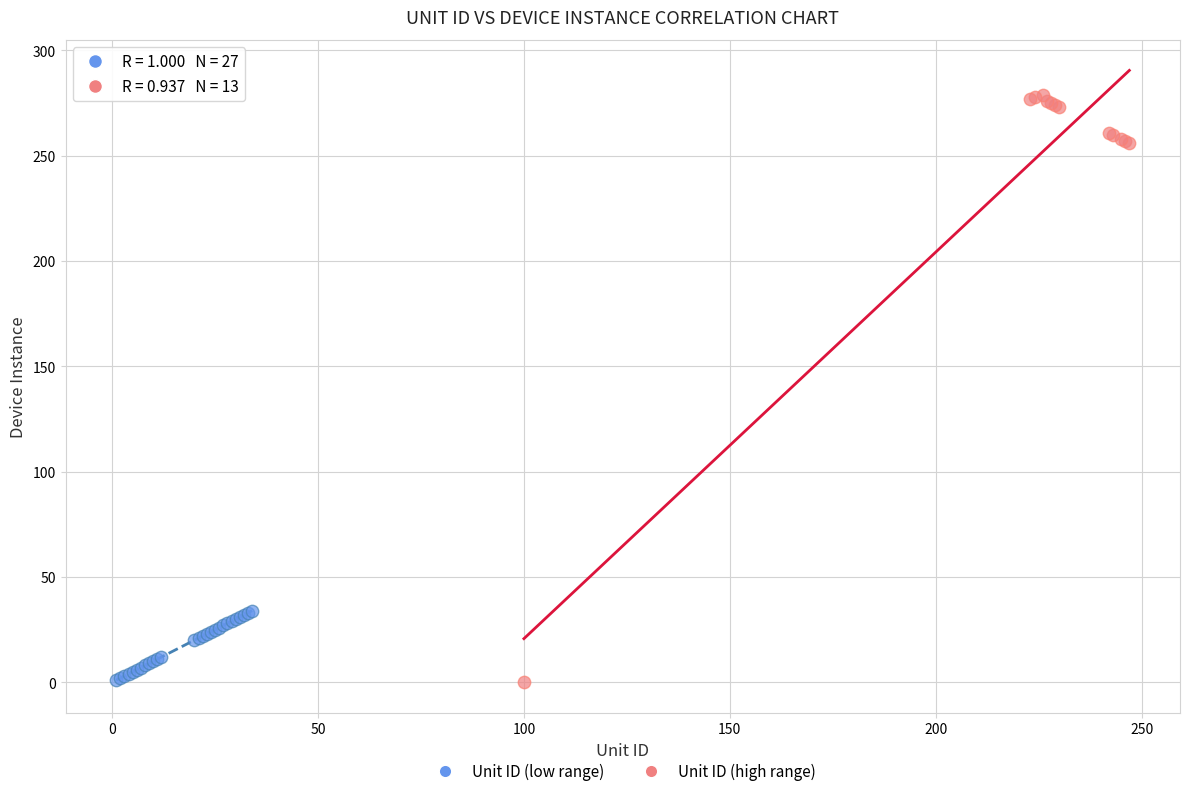

Which series has the largest Y range (max minus min)?

Unit ID (high range)